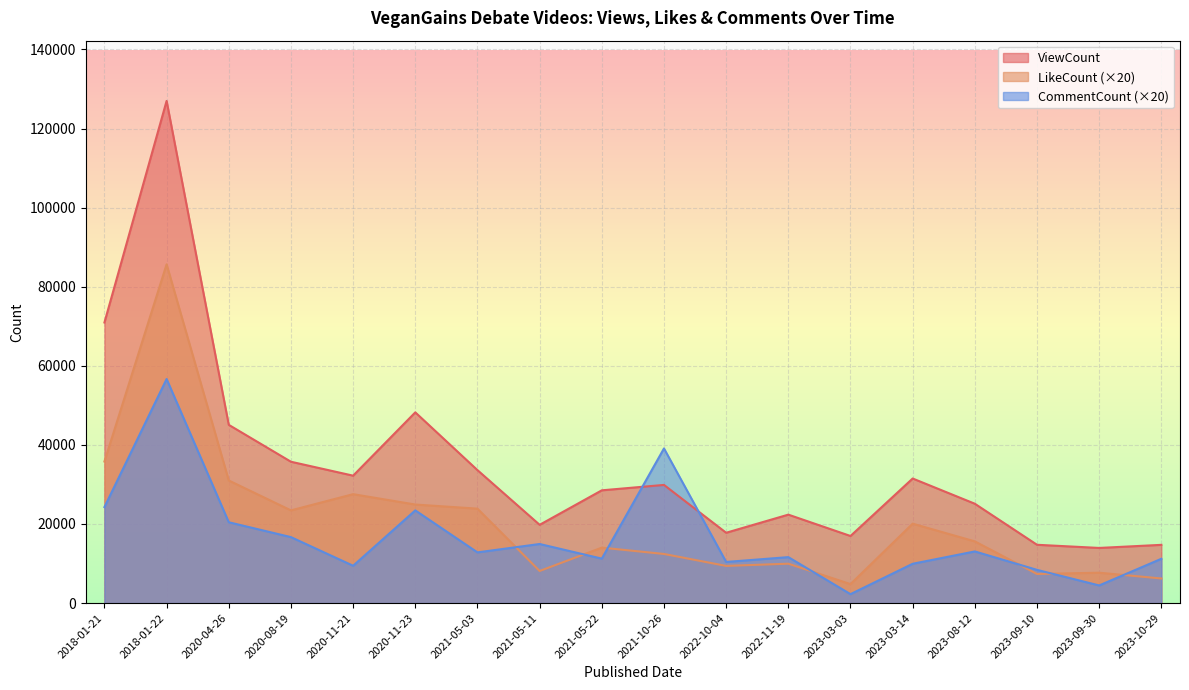

True or false: CommentCount and LikeCount cross at least once.

True